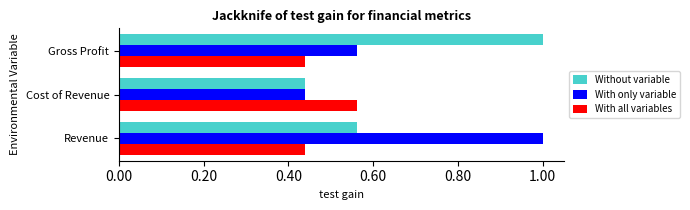

Which category has the highest value in the Without variable series?

Gross Profit